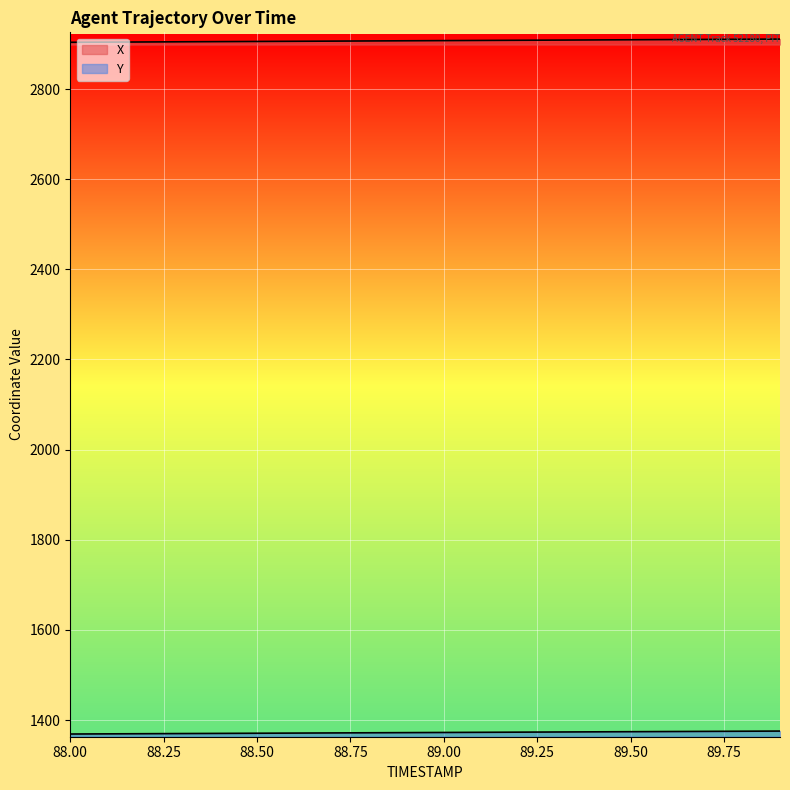

Reading left to right, transcribe all the data shown in this chart.

X: 88.0=2903.6	88.1=2904.0	88.2=2904.4	88.3=2904.8	88.4=2905.1	88.5=2905.5	88.6=2905.9	88.7=2906.2	88.8=2906.6	88.9=2907.0	89.0=2907.4	89.1=2907.7	89.2=2908.1	89.3=2908.5	89.4=2908.9	89.5=2909.2	89.6=2909.6	89.7=2910.0	89.8=2910.3	89.9=2910.7
Y: 88.0=1369.2	88.1=1369.6	88.2=1369.9	88.3=1370.3	88.4=1370.6	88.5=1371.0	88.6=1371.3	88.7=1371.6	88.8=1372.0	88.9=1372.3	89.0=1372.7	89.1=1373.0	89.2=1373.4	89.3=1373.7	89.4=1374.1	89.5=1374.4	89.6=1374.8	89.7=1375.1	89.8=1375.4	89.9=1375.8